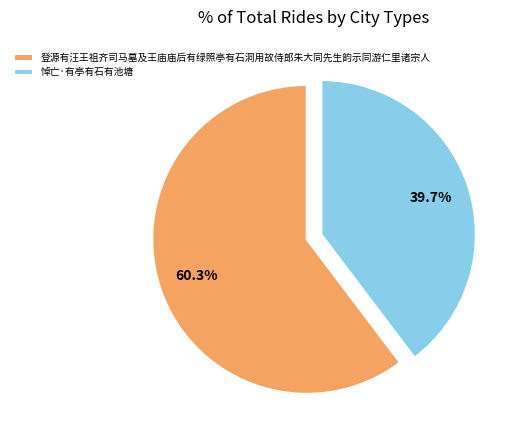

To the nearest percent, what is the difference between the largest and smallest slice percentages?

21%